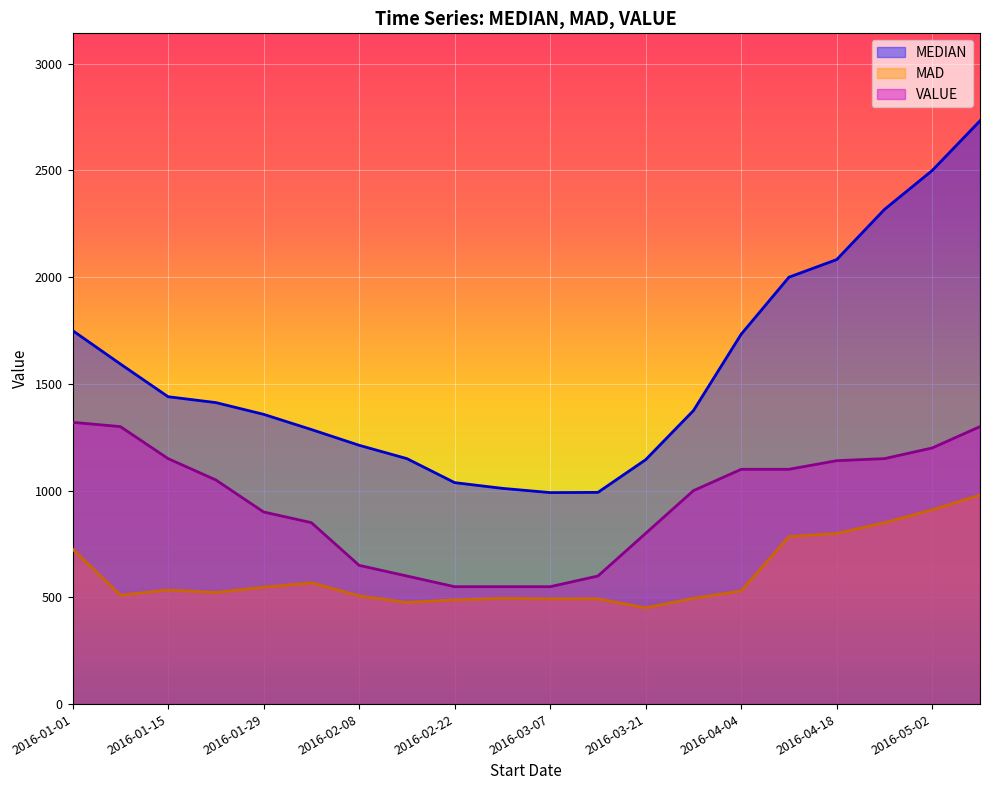

At which category does the chart reach its peak across all series?

2016-05-09